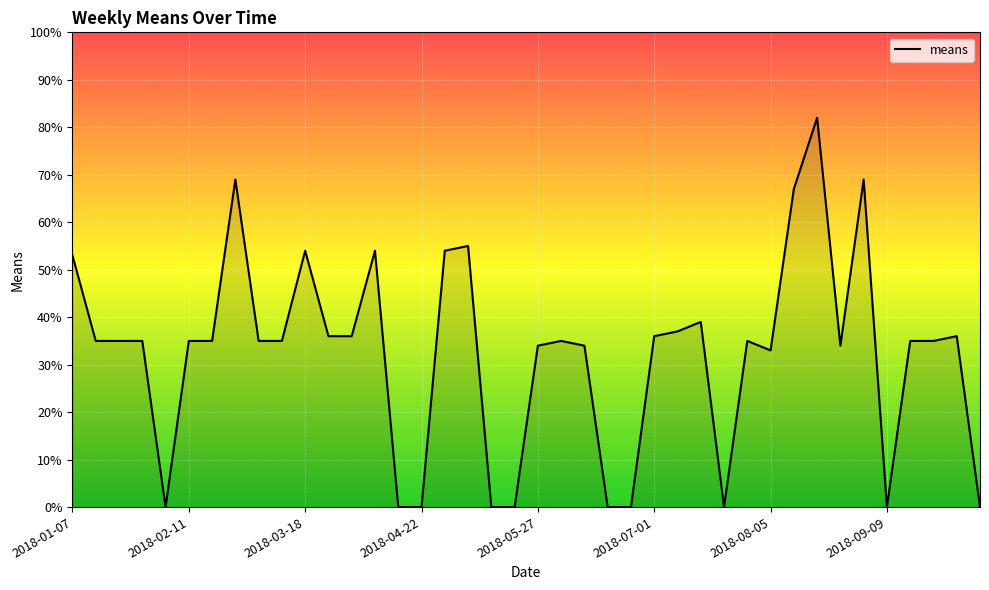

How many distinct data groups are displayed?

1